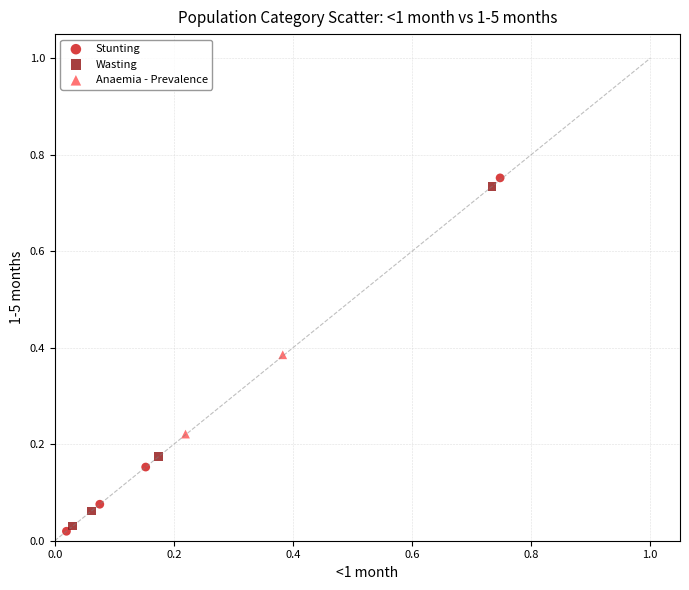

What are all the series names shown in the legend?

Stunting, Wasting, Anaemia - Prevalence